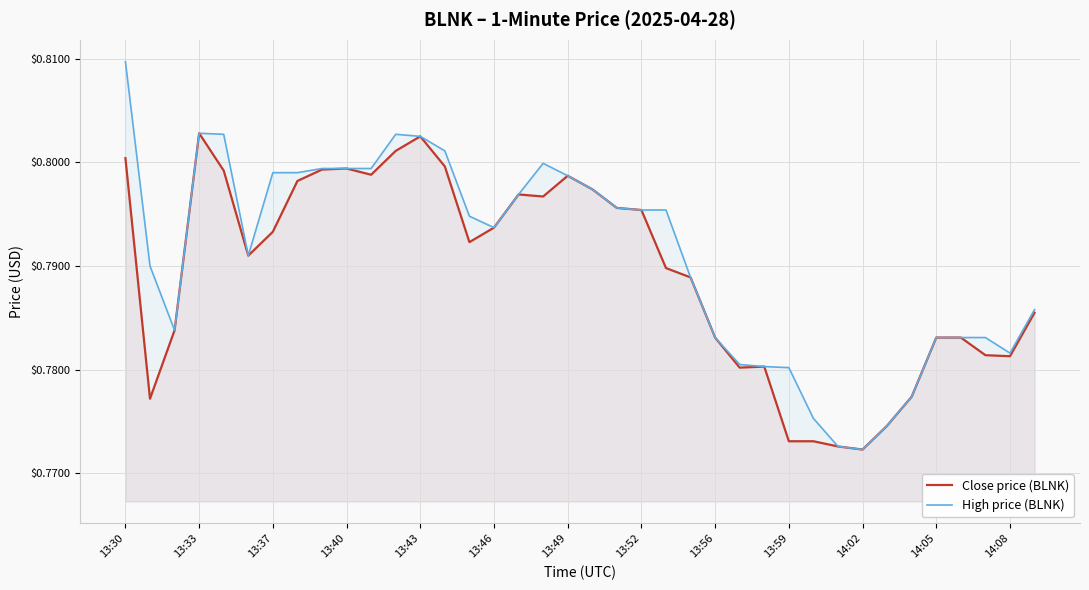

Reading left to right, transcribe all the data shown in this chart.

Close price (BLNK): 0.8	0.8	0.8	0.8	0.8	0.8	0.8	0.8	0.8	0.8	0.8	0.8	0.8	0.8	0.8	0.8	0.8	0.8	0.8	0.8	0.8	0.8	0.8	0.8	0.8	0.8	0.8	0.8	0.8	0.8	0.8	0.8	0.8	0.8	0.8	0.8	0.8	0.8
High price (BLNK): 0.8	0.8	0.8	0.8	0.8	0.8	0.8	0.8	0.8	0.8	0.8	0.8	0.8	0.8	0.8	0.8	0.8	0.8	0.8	0.8	0.8	0.8	0.8	0.8	0.8	0.8	0.8	0.8	0.8	0.8	0.8	0.8	0.8	0.8	0.8	0.8	0.8	0.8